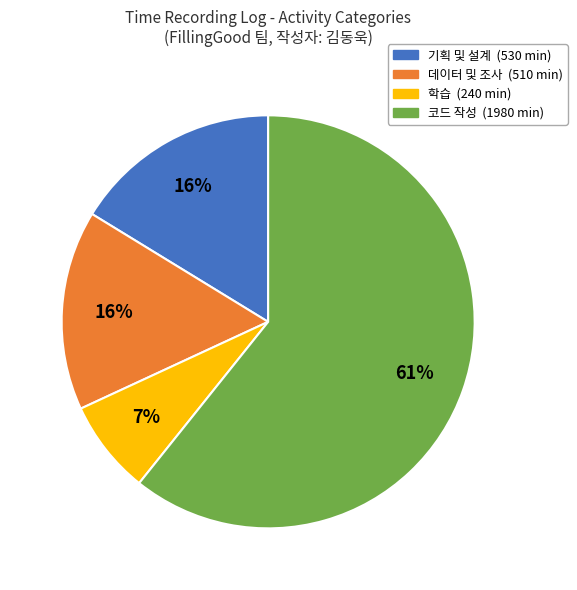

How many segments does this pie chart have?

4